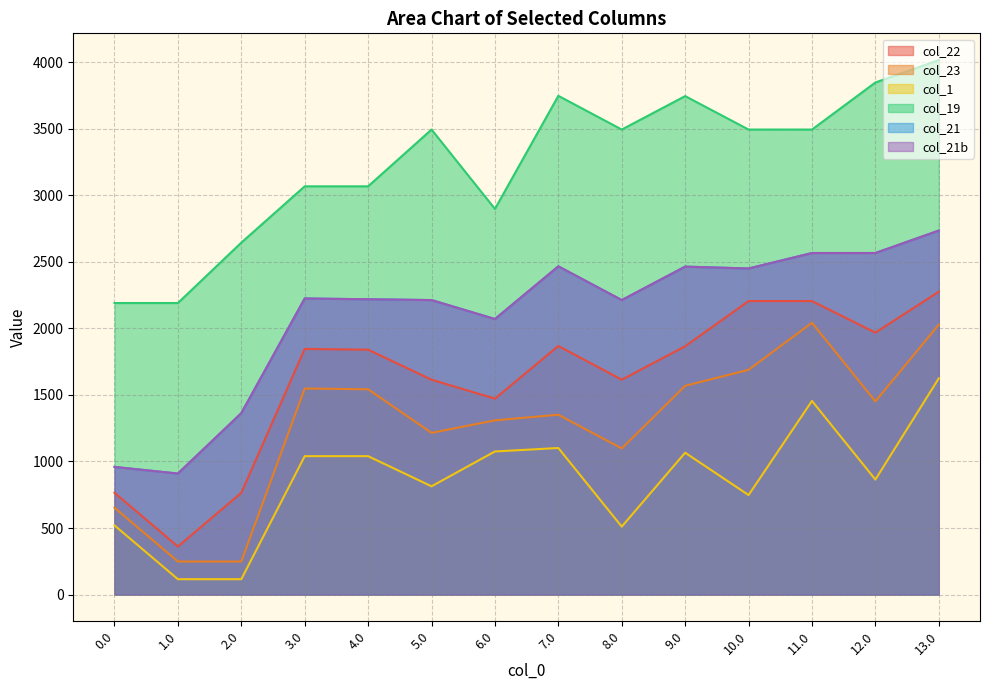

What is the value of the col_1 point at the 10th from the left?

1065.8